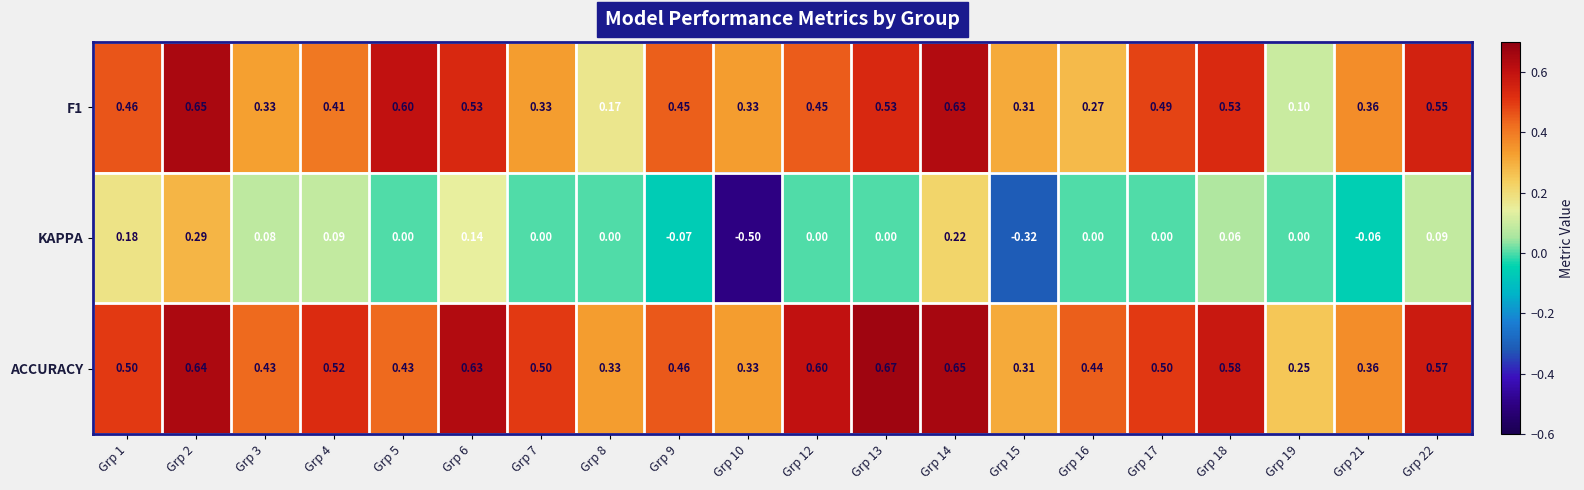

At Grp 3, list the series in order from largest to smallest.

ACCURACY, F1, KAPPA